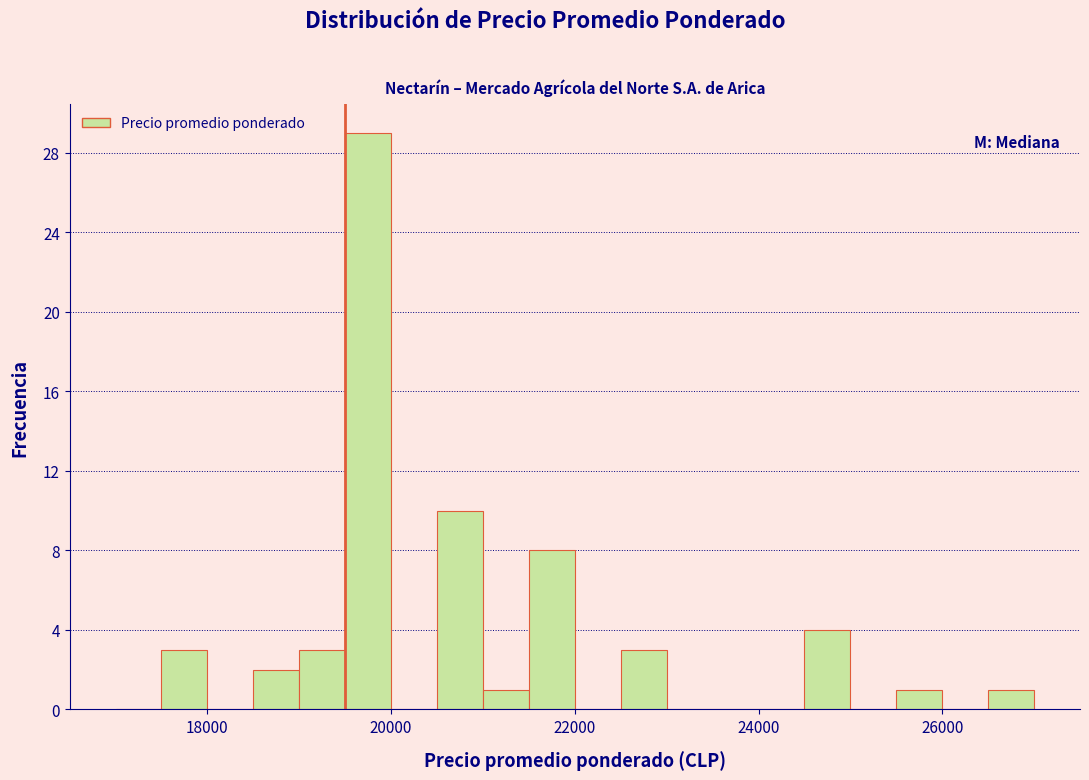

Around what value on the x-axis is the tallest bar? Give the approximate position of its centre, as read against the axis.

19800